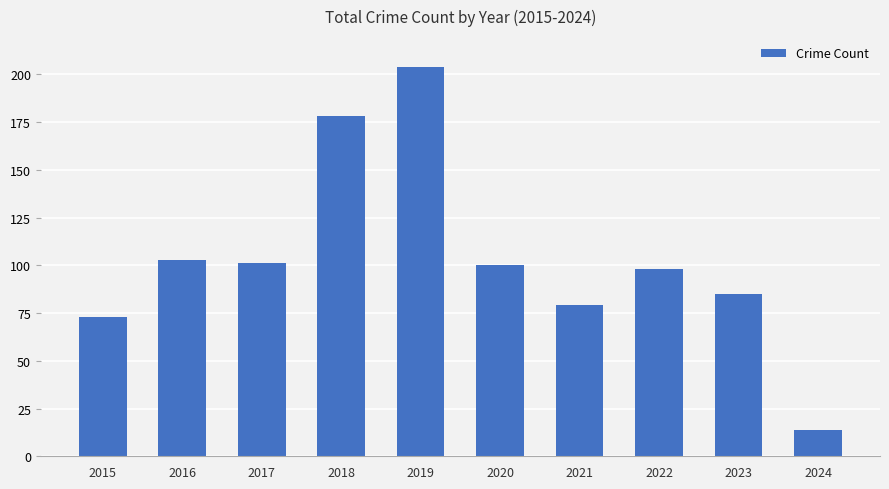

The value at 2020 is 43. True or false?

False